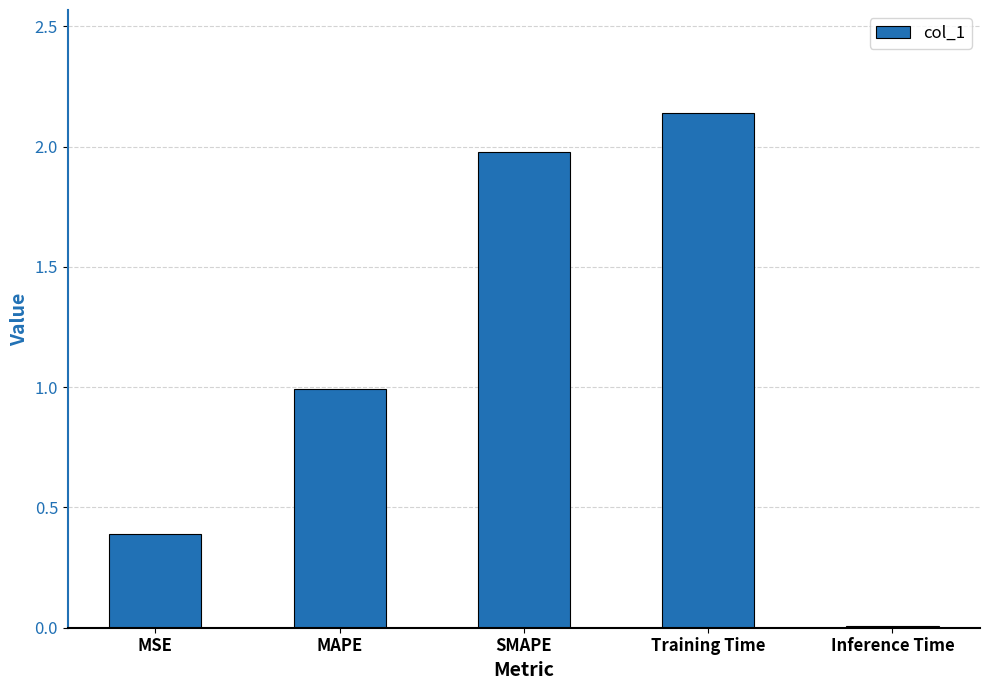

What is the approximate value at SMAPE?

2.0